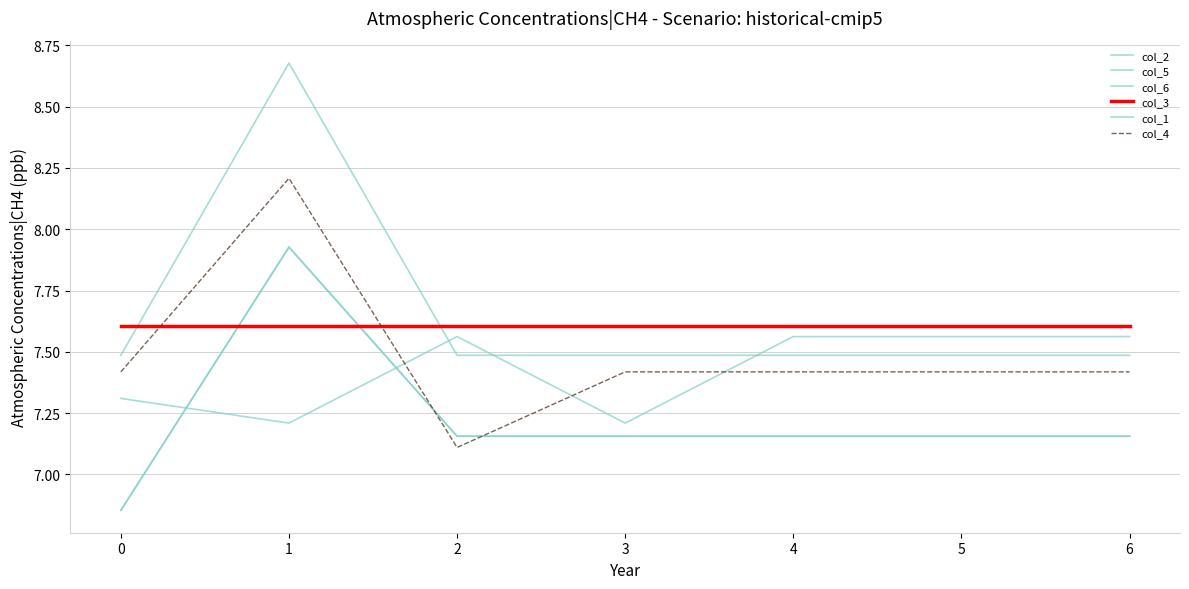

Does the chart have visible grid lines?

Yes